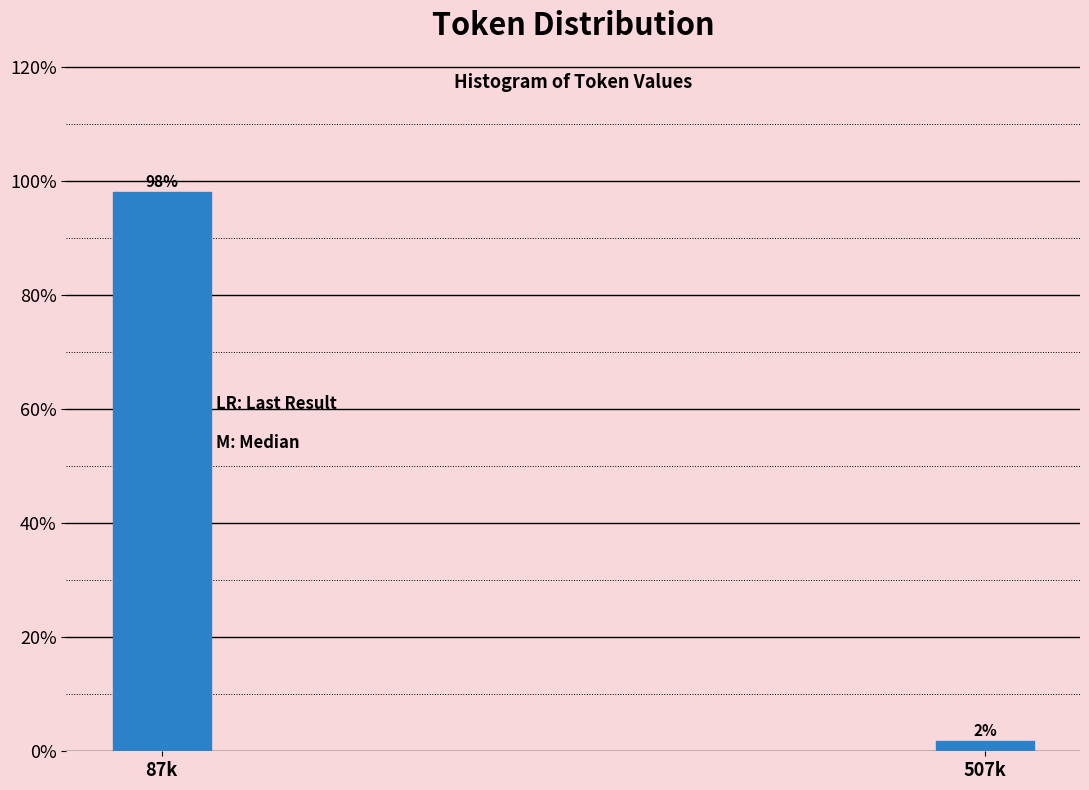

What is the average value?

50.0